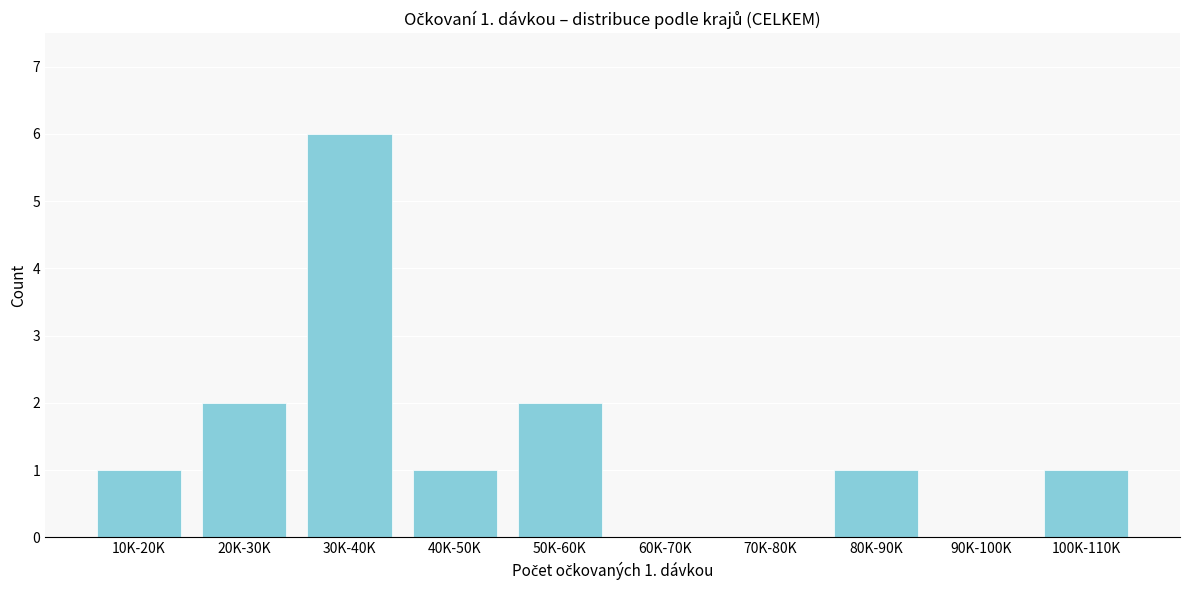

Reading right to left, extract all data points from this chart.

100K-110K=1	90K-100K=0	80K-90K=1	70K-80K=0	60K-70K=0	50K-60K=2	40K-50K=1	30K-40K=6	20K-30K=2	10K-20K=1